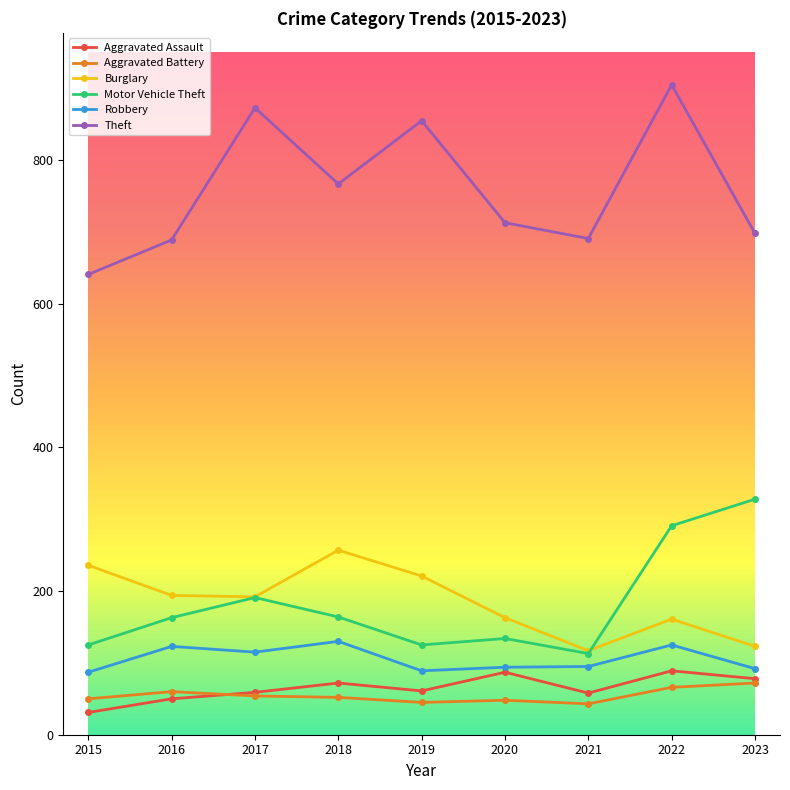

What is the difference between the highest and lowest values at 2021?

648